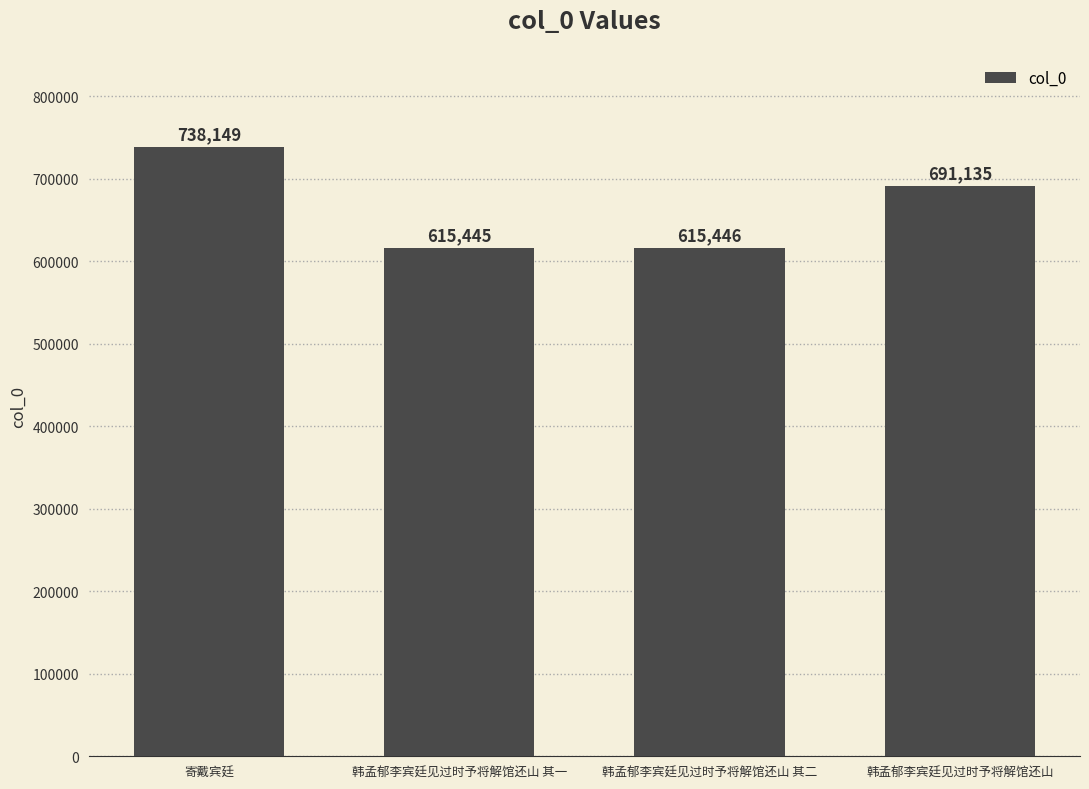

True or false: the data shows 615446 at 韩孟郁李宾廷见过时予将解馆还山 其二.

True